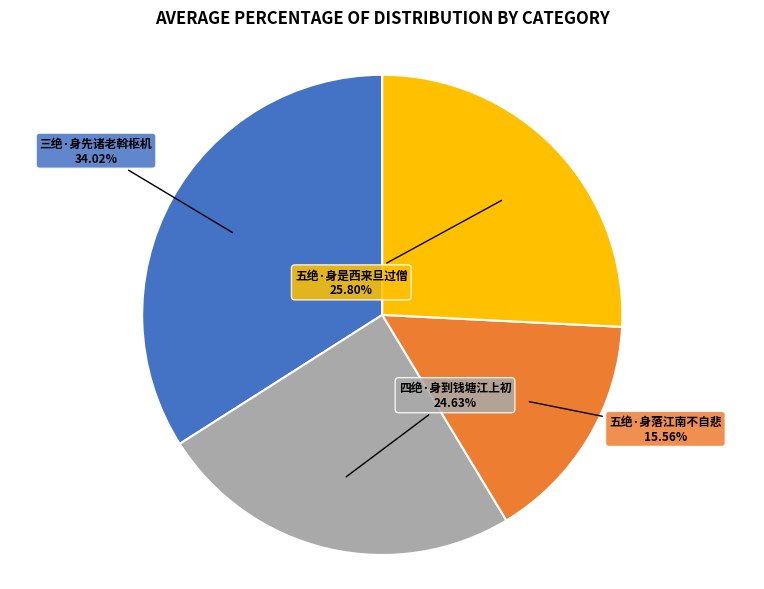

True or false: 五绝·身是西来旦过僧 accounts for 26% of the total.

True